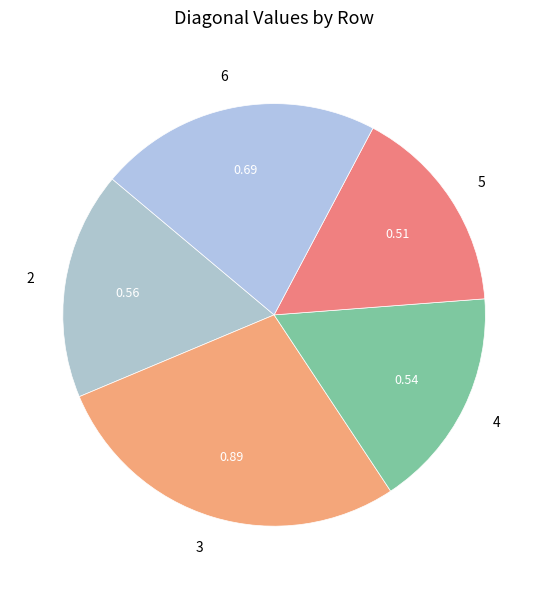

Which category has the smallest portion of the pie?

5